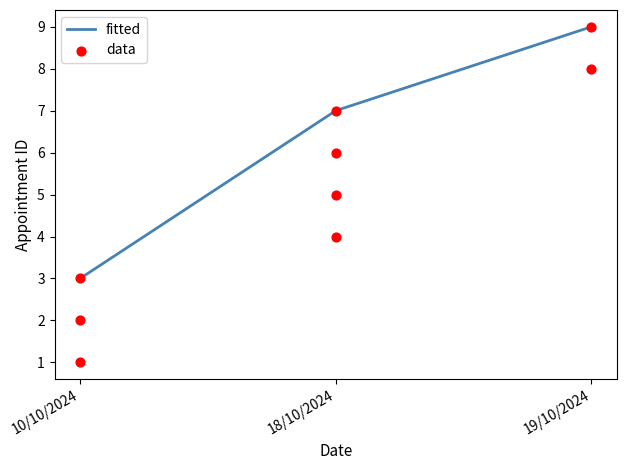

What is the change in value from 18/10/2024 to 18/10/2024?

+2